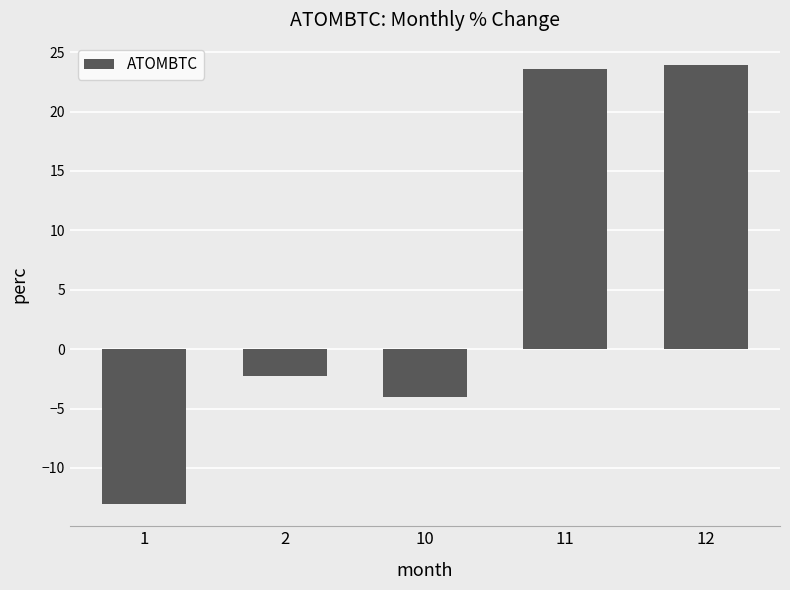

The value at 10 is -6.1. True or false?

False